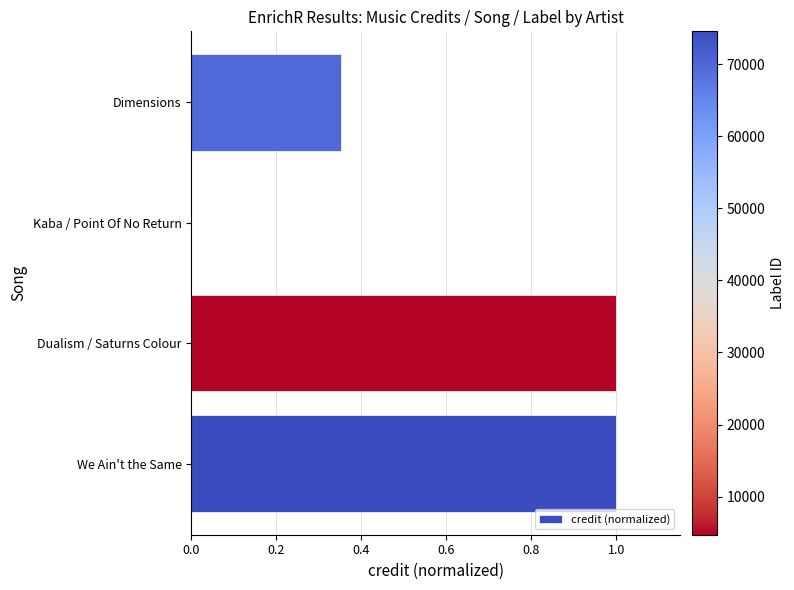

What is the greatest value displayed?

1.0